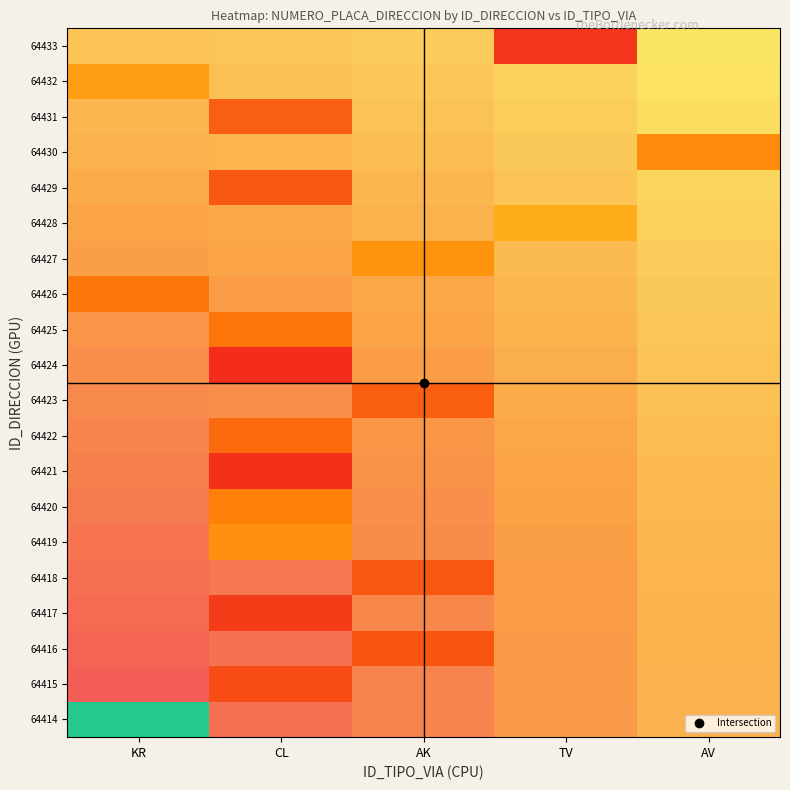

Between KR and AK, which is larger?

AK